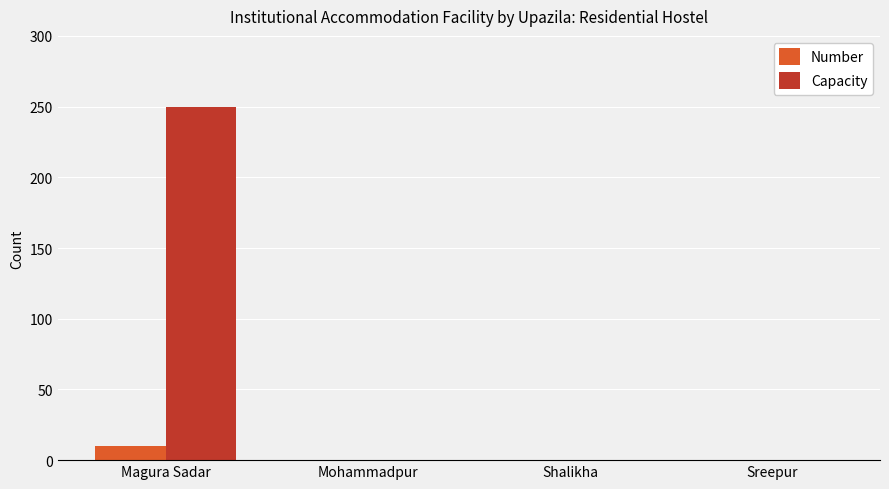

Which series changed the most between Magura Sadar and Sreepur?

Capacity